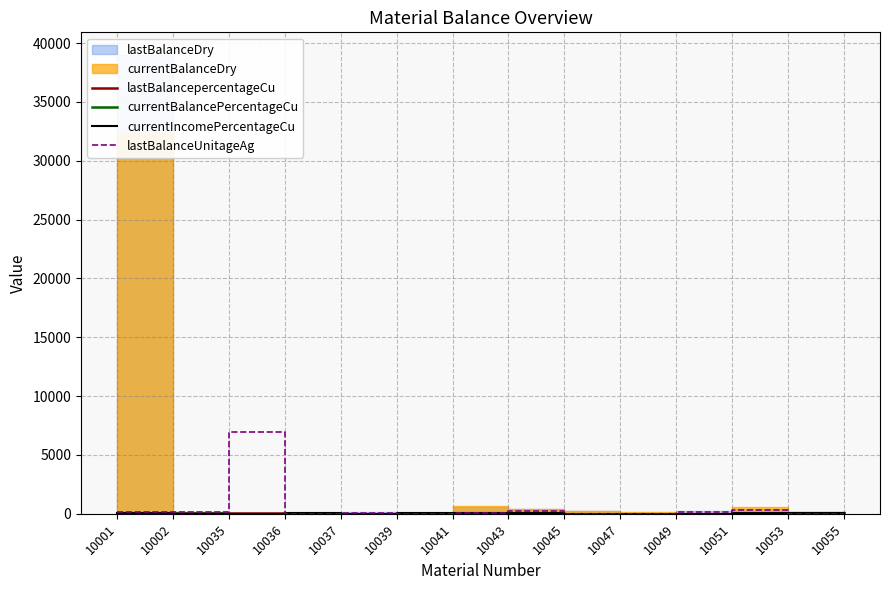

True or false: lastBalanceUnitageAg and lastBalancepercentageCu intersect in this chart.

True